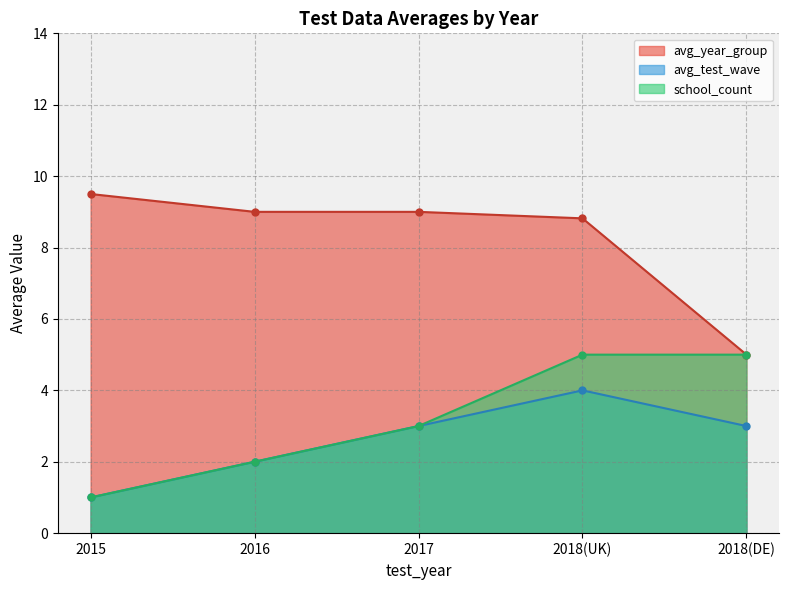

Rank the series by their maximum value, from lowest to highest.

avg_test_wave, school_count, avg_year_group